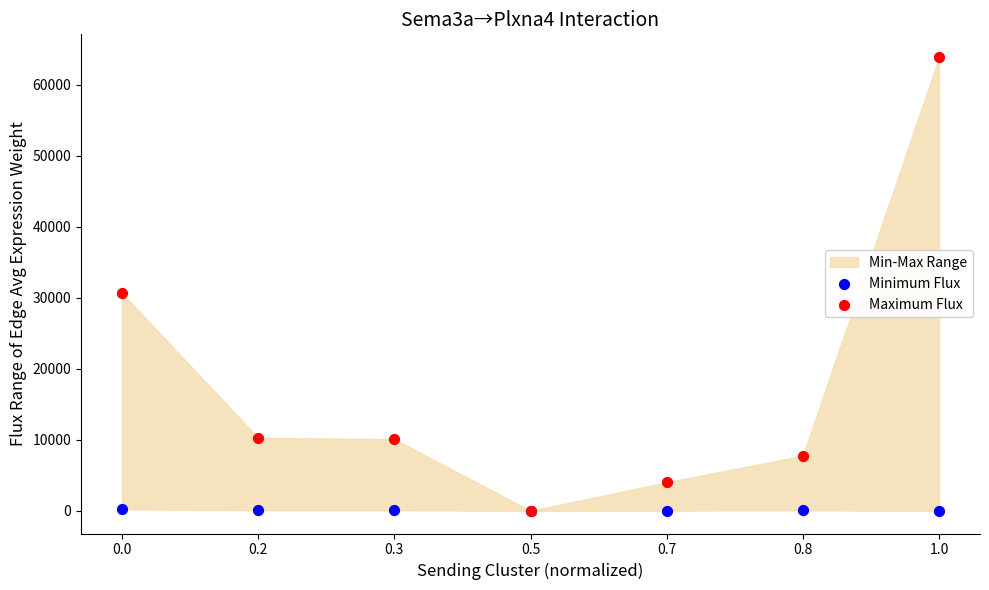

In the Maximum Flux series, what Y value is closest to 31964?

30673.5